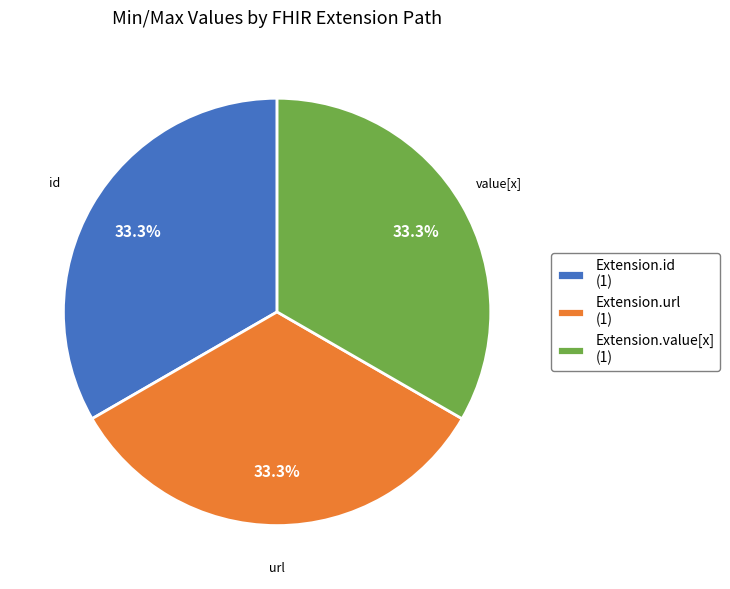

How many segments does this pie chart have?

3